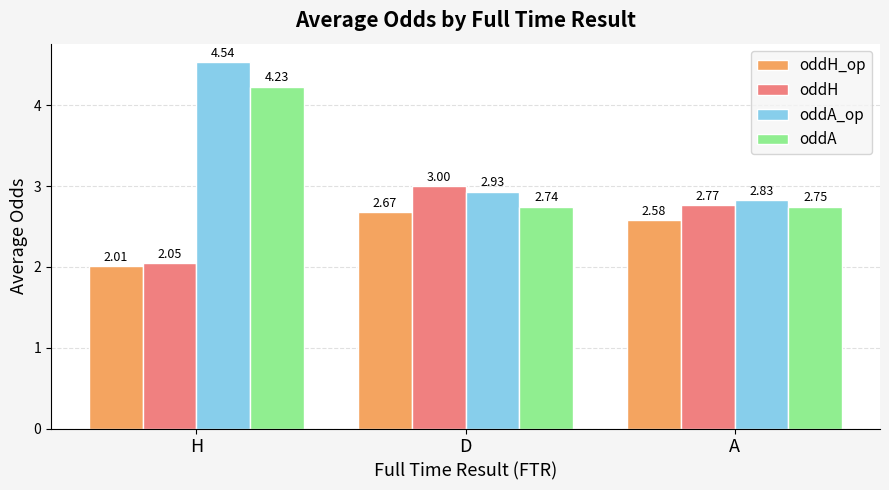

List the series in order of their overall mean, lowest first.

oddH_op, oddH, oddA, oddA_op